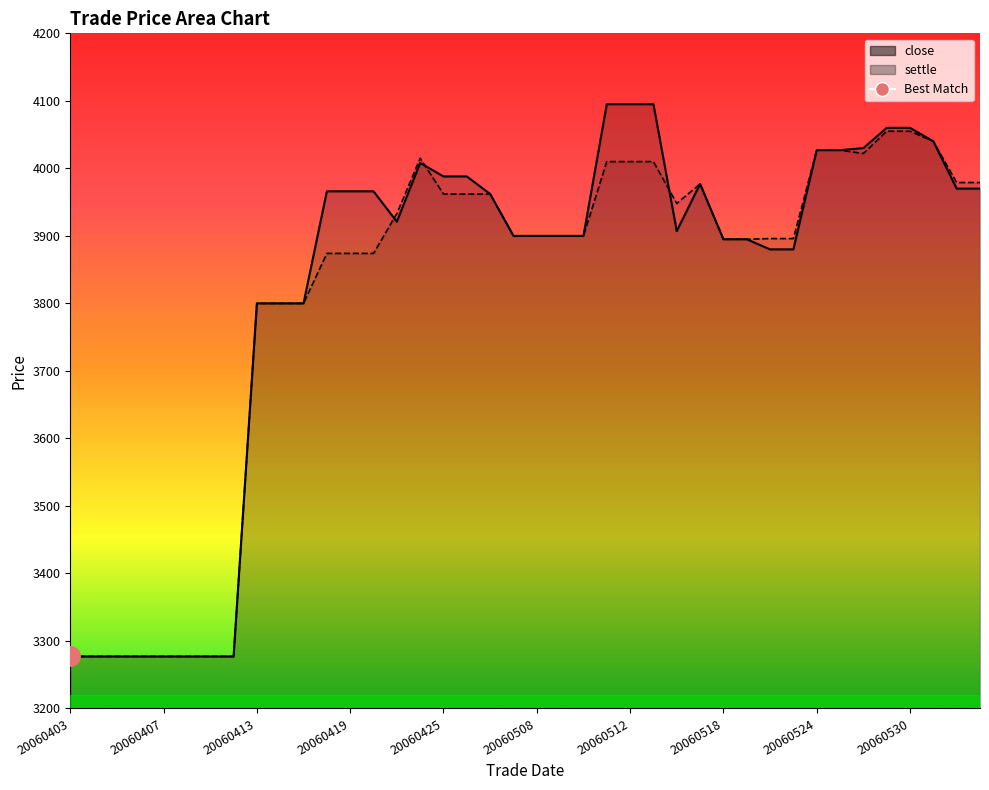

How many times do settle and close cross each other?

3